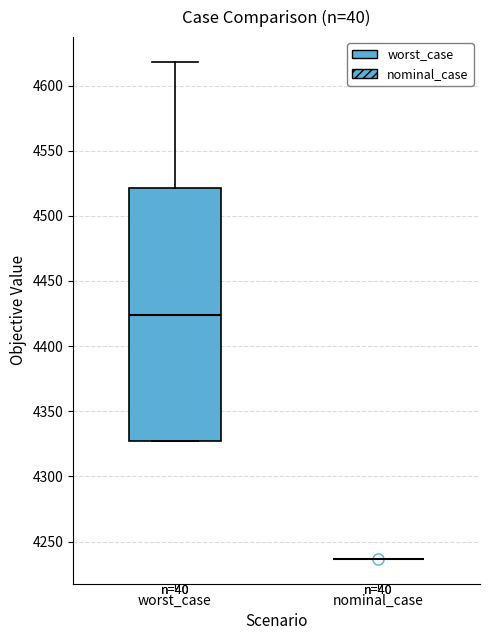

Reading left to right, read every box against the y-axis: the position of its median line, the range the box covers, and the ends of its whiskers. The values are not printed on the chart, so give them approximately, as read against the axis.

worst_case: median 4425, box 4325 to 4520, whiskers 4325 to 4620
nominal_case: box collapsed to a line at 4235, whiskers 4235 to 4235